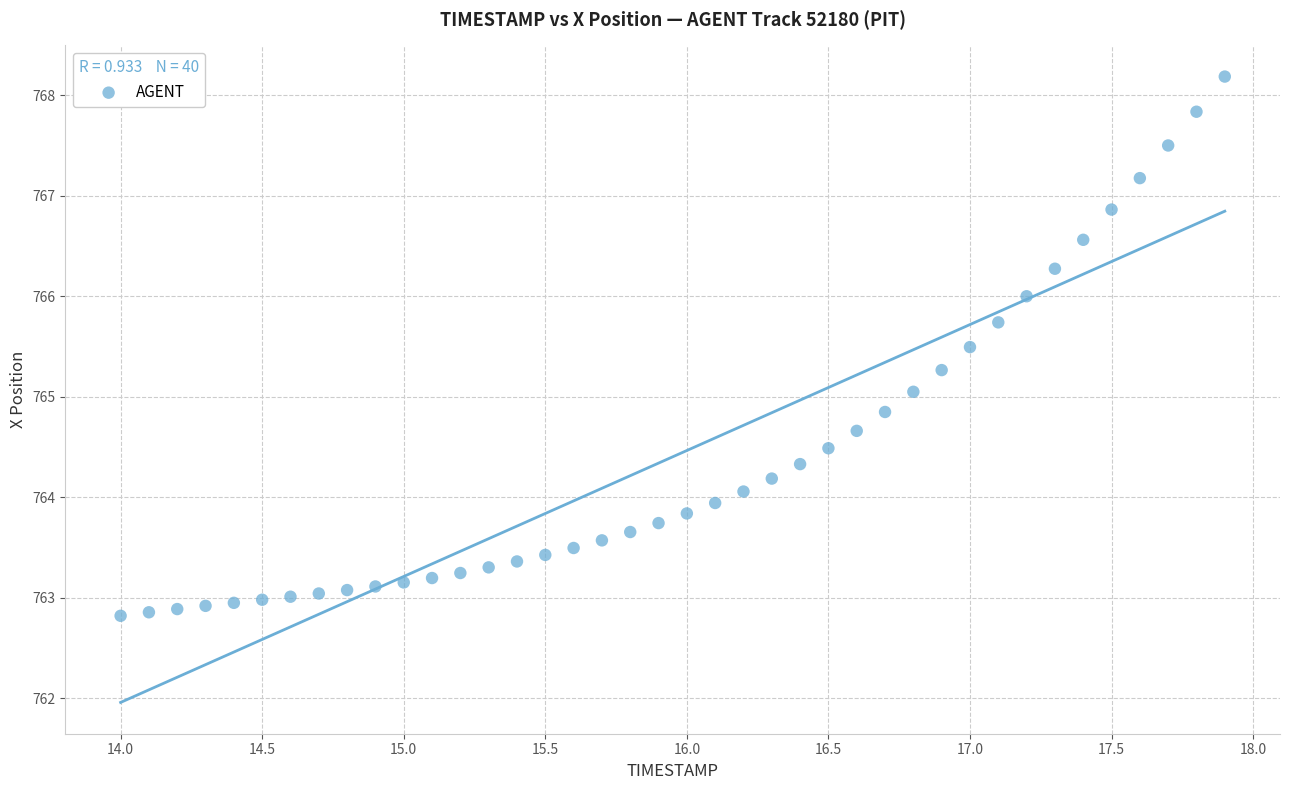

What is the range of X values (max minus min)?

3.9